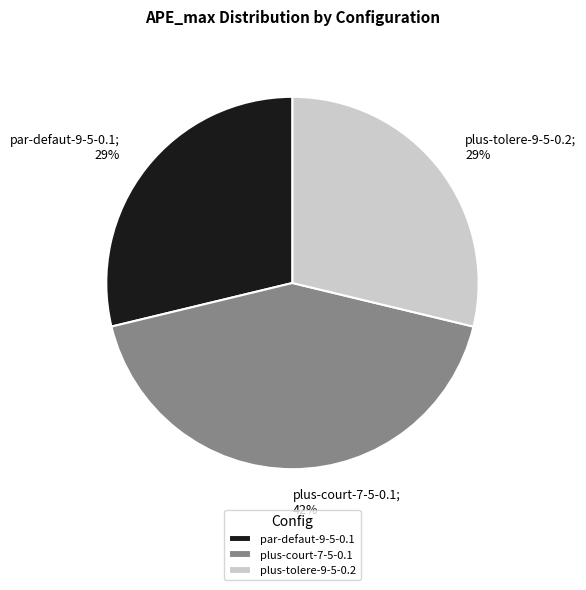

How many slices are in this pie chart?

3